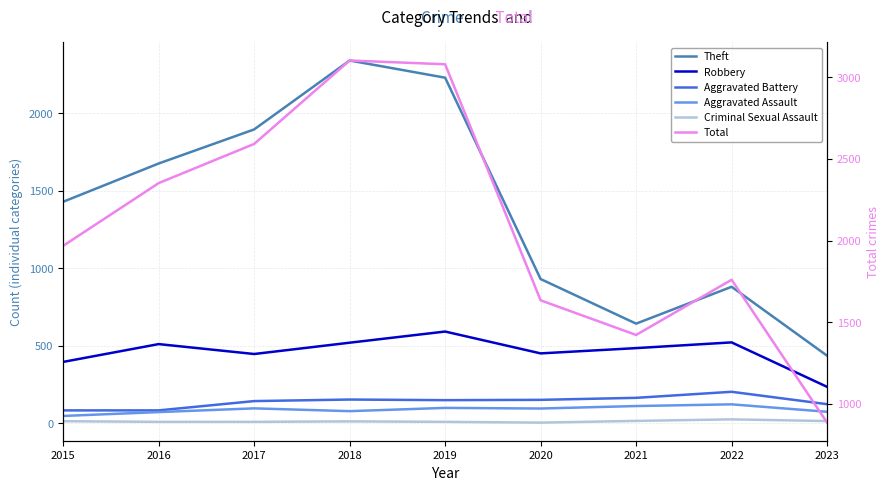

Read the Theft value at 2020, to the nearest 100.

900